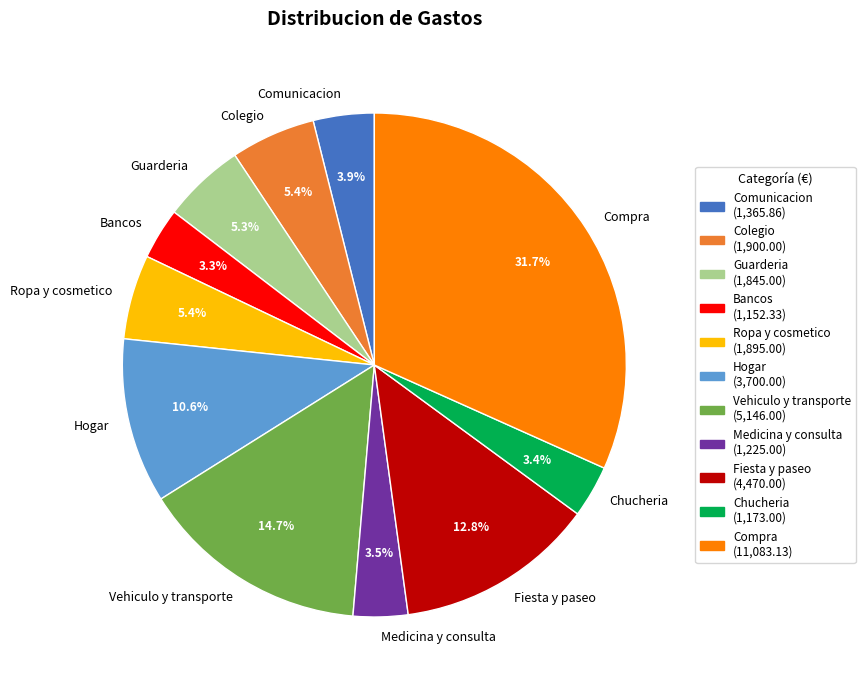

Is there any slice that represents more than half of the pie?

No